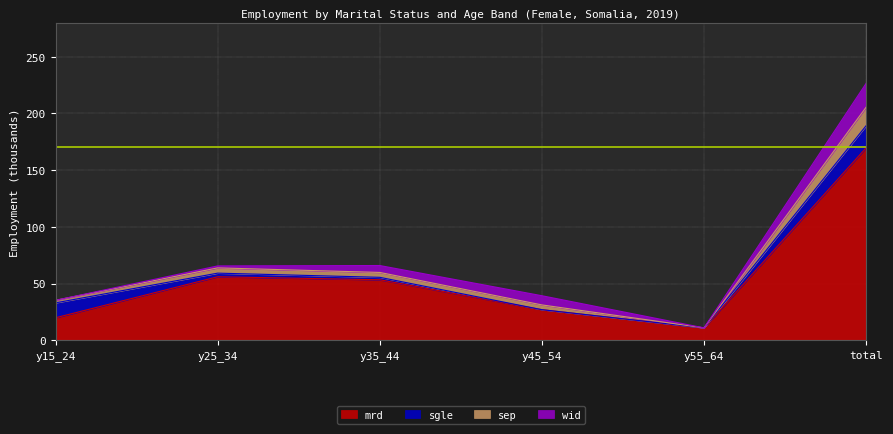

At which category is the sum across all series the highest?

total